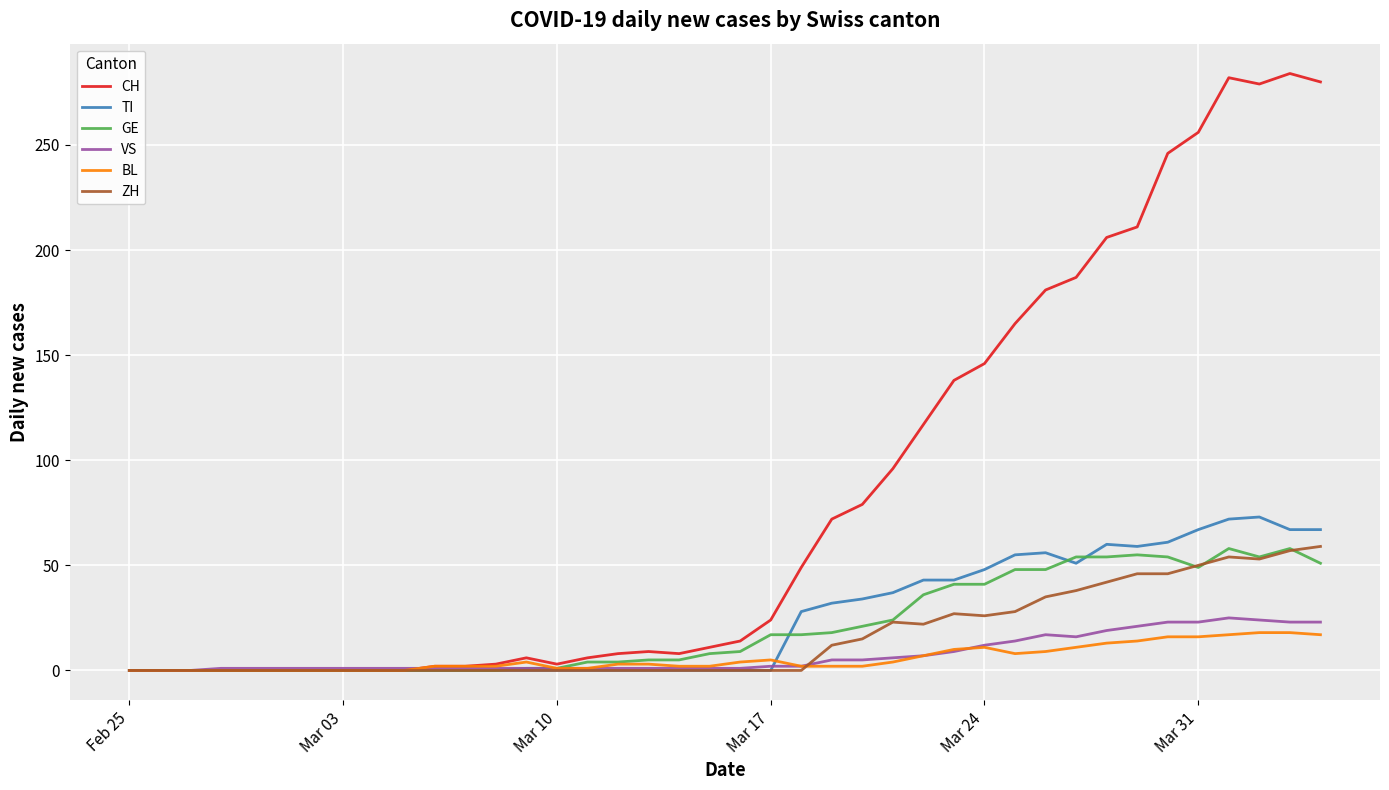

Which series has the widest spread of values?

CH